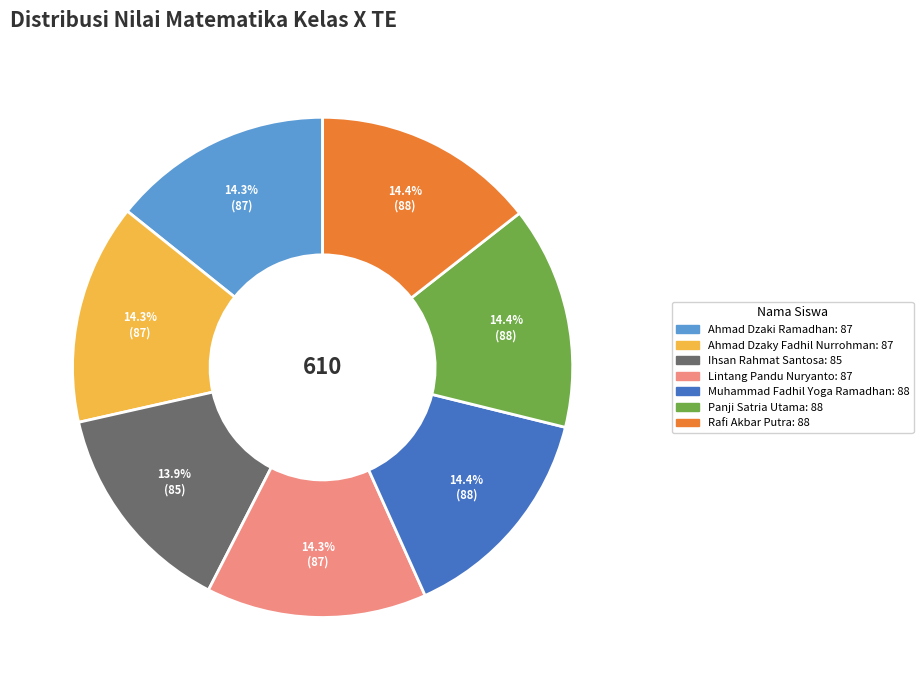

Is there a majority slice in this chart?

No